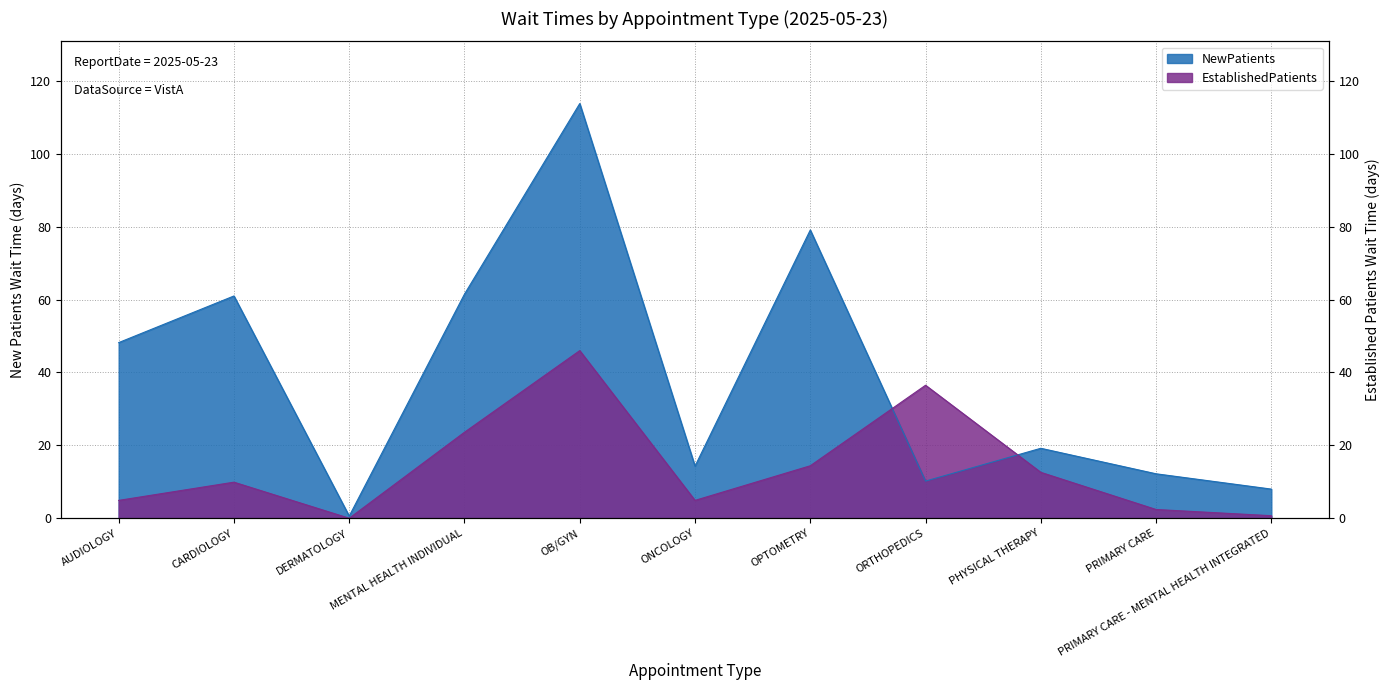

In NewPatients, how many points are lower than both neighbors (excluding endpoints)?

3